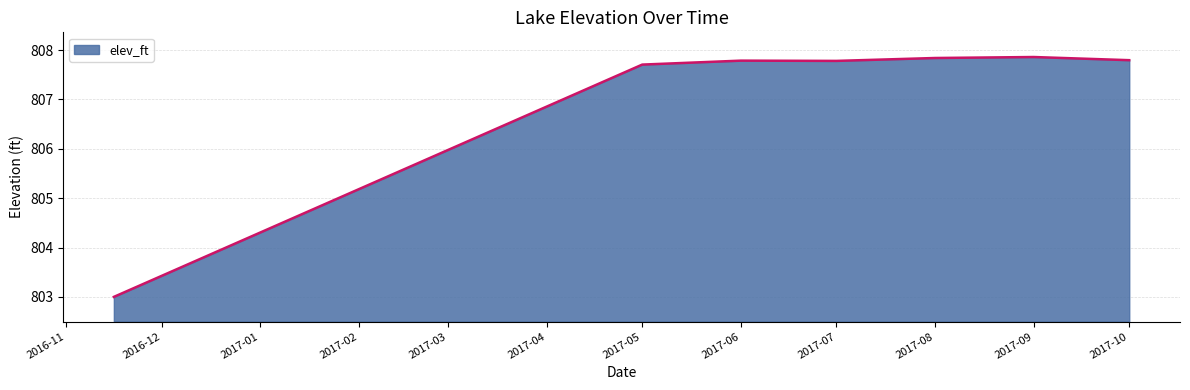

What is the smallest value displayed?

803.0